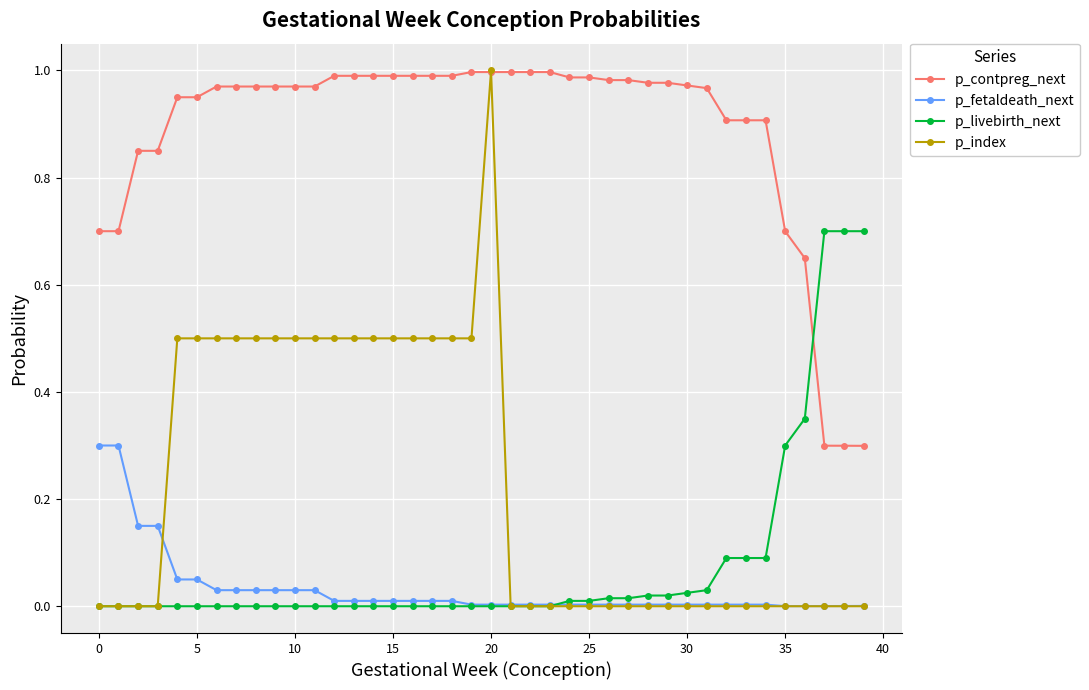

What is the value of the p_contpreg_next point at the 2nd from the left?

0.7